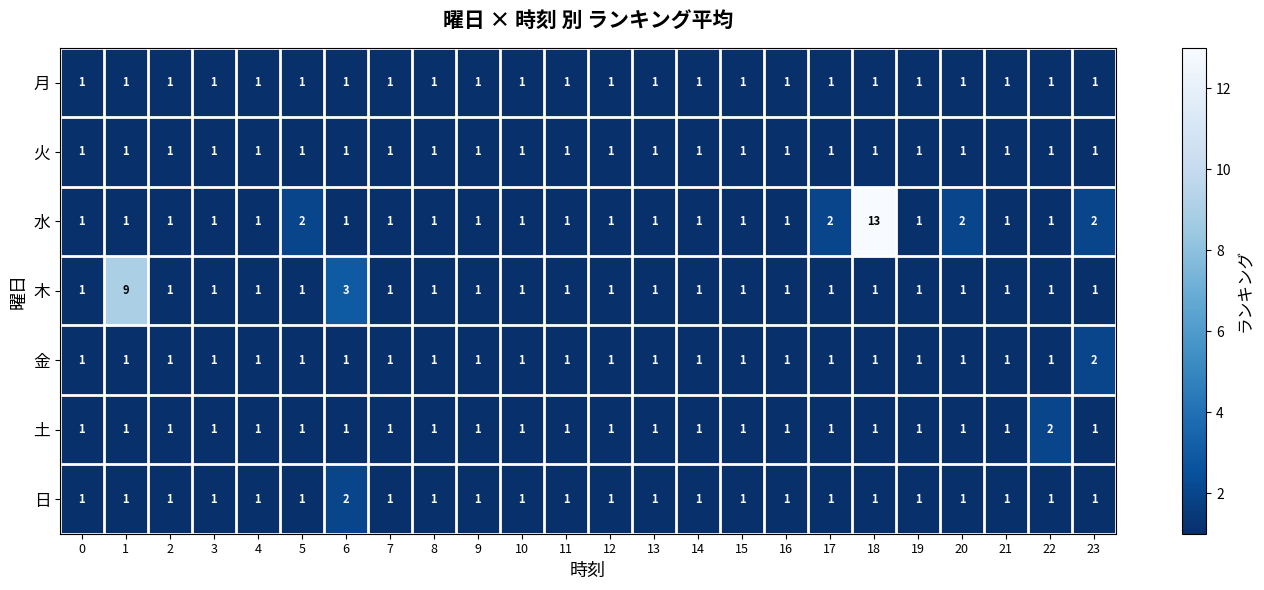

Which series has the largest total across all categories?

水